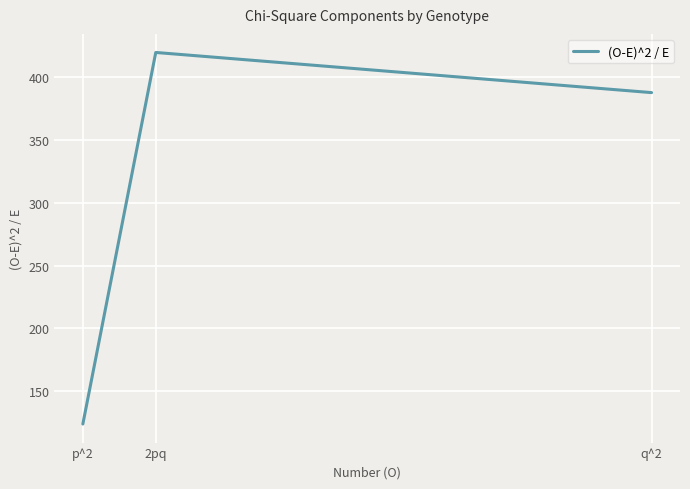

What is the difference between the values at 2pq and q^2?

32.0